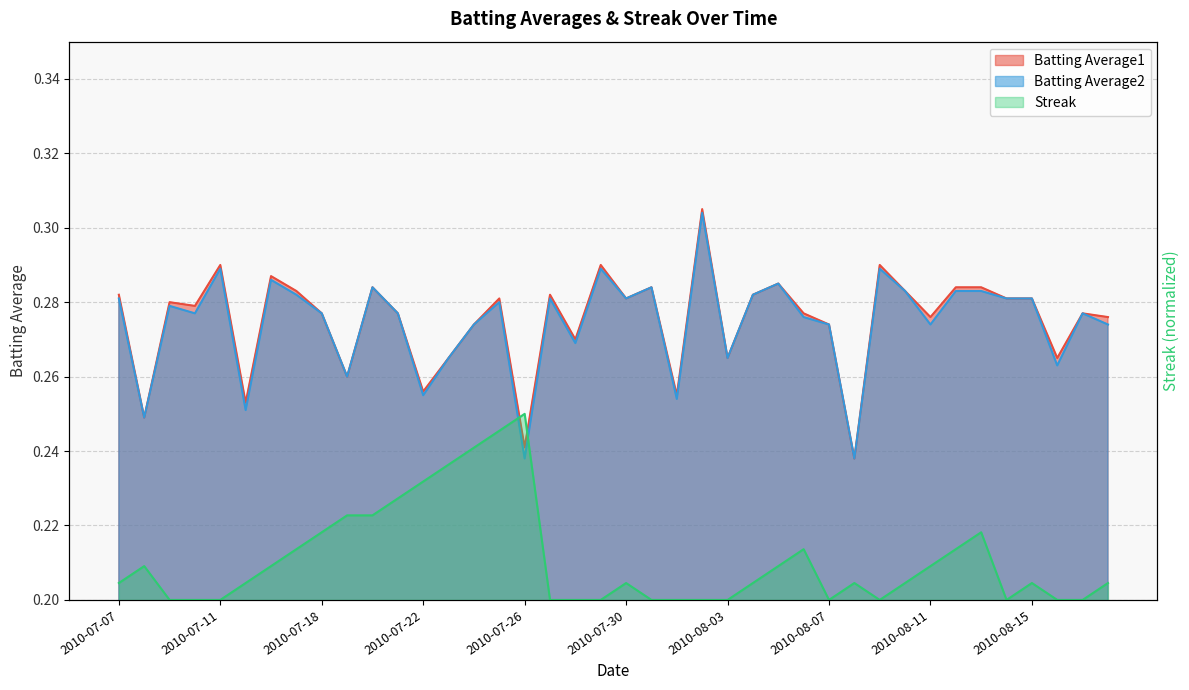

What is the sum of the Batting Average1 values at 2010-07-21 and 2010-08-12?

0.6